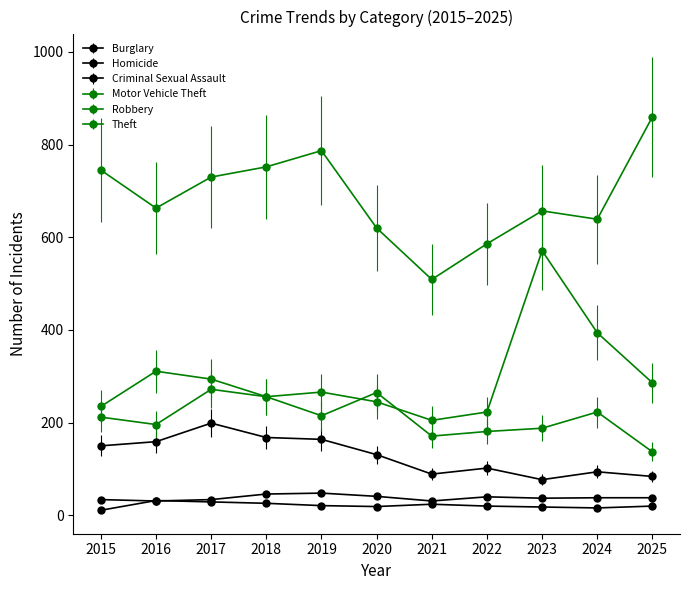

Where is the first local minimum for Homicide?

2020